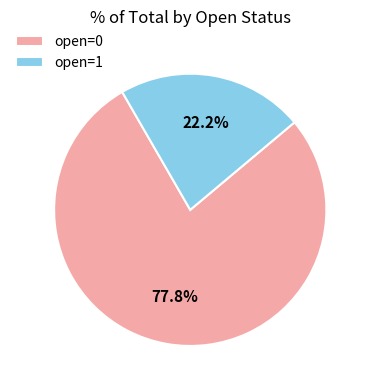

How many segments does this pie chart have?

2